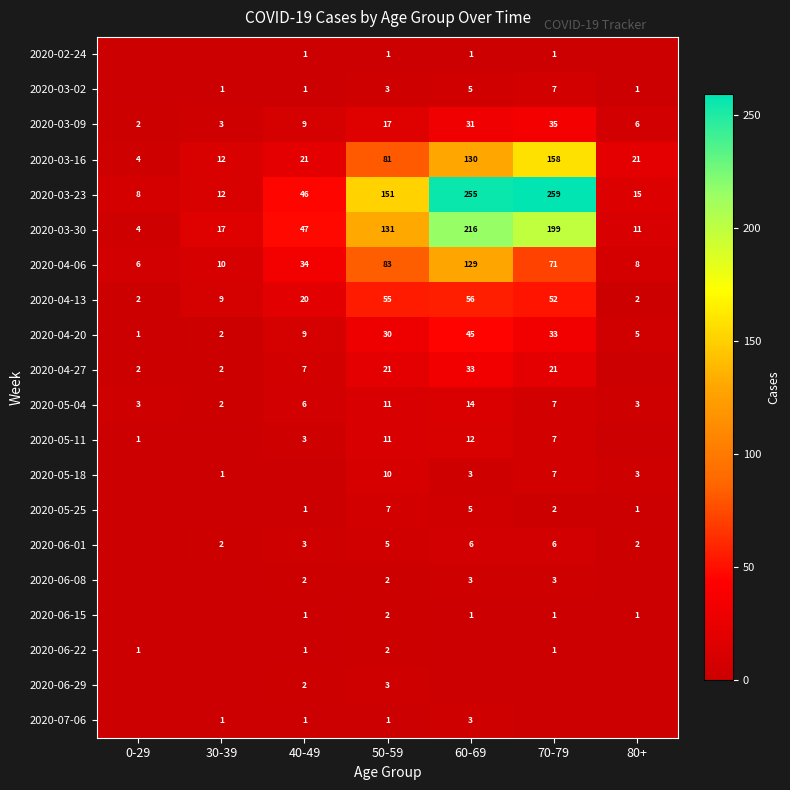

What is the difference between the maximum and minimum values in the 2020-04-20 series?

44